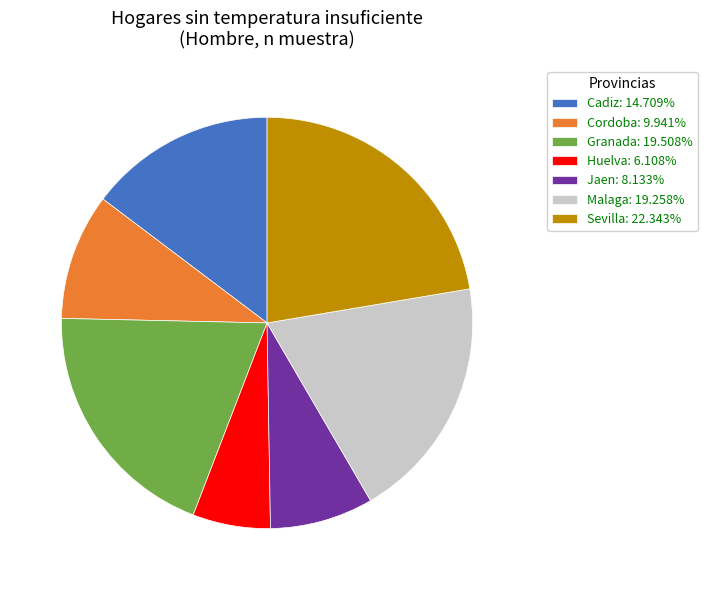

Is the sum of Sevilla: 22.343% and Jaen: 8.133% greater than half?

No